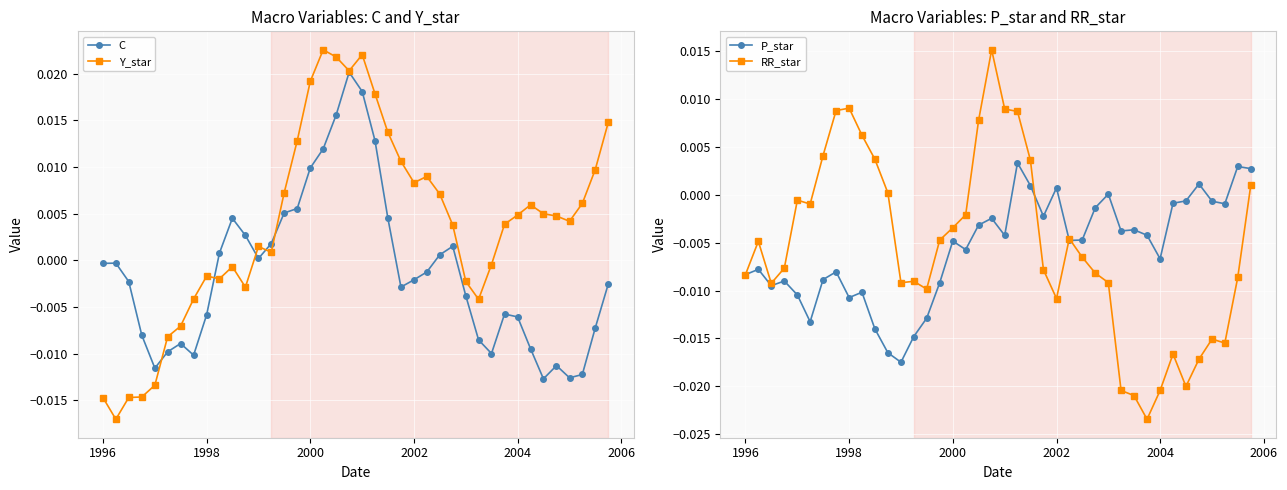

How many data points in P_star are less than 0?

33